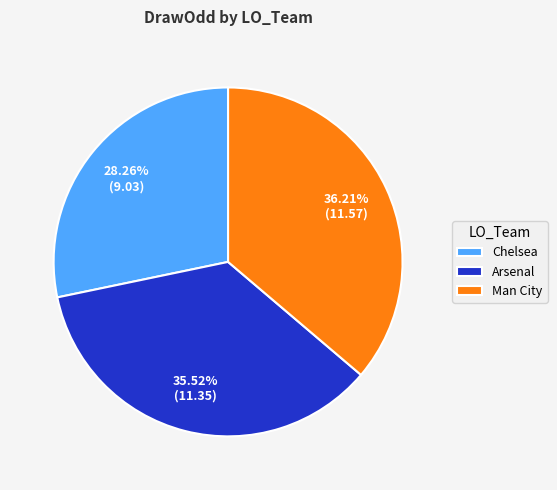

What percentage is the Man City slice, to the nearest percent?

36%